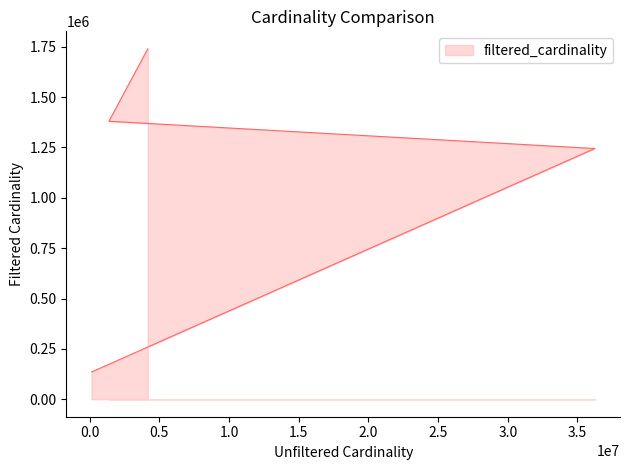

Reading right to left, list all the values displayed in this chart.

1739579	1380035	1244716	135086